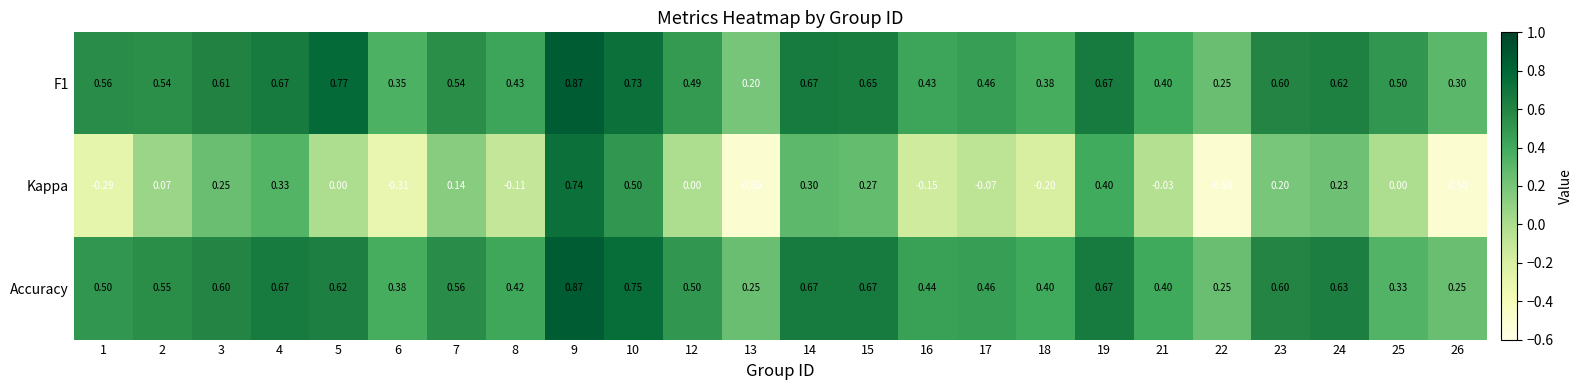

Is the value of Accuracy at 8 greater than the value of F1 at 2?

No